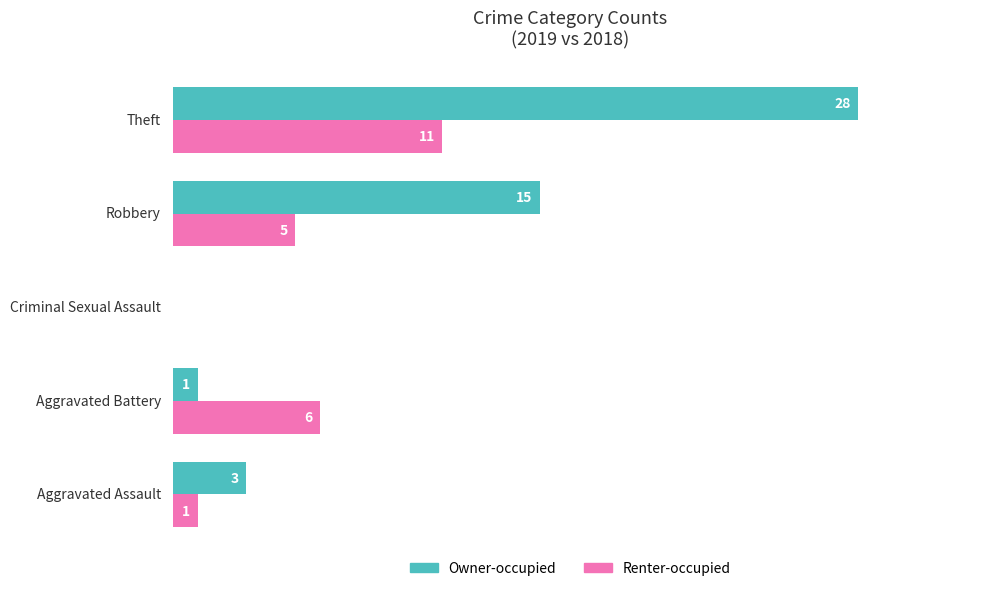

What is the greatest value displayed?

28